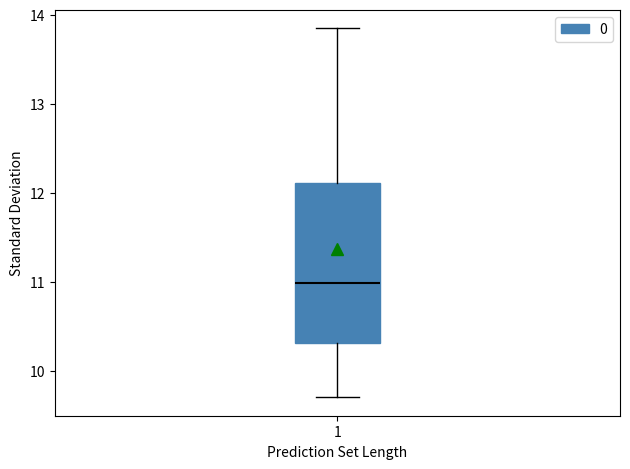

Transcribe this box plot: give where the median line is, the range the box spans, and where the two whiskers end, as read against the y-axis. The values are not printed on the chart, so give them approximately, as read against the axis.

median 11.0, box 10.3 to 12.1, whiskers 9.7 to 13.8